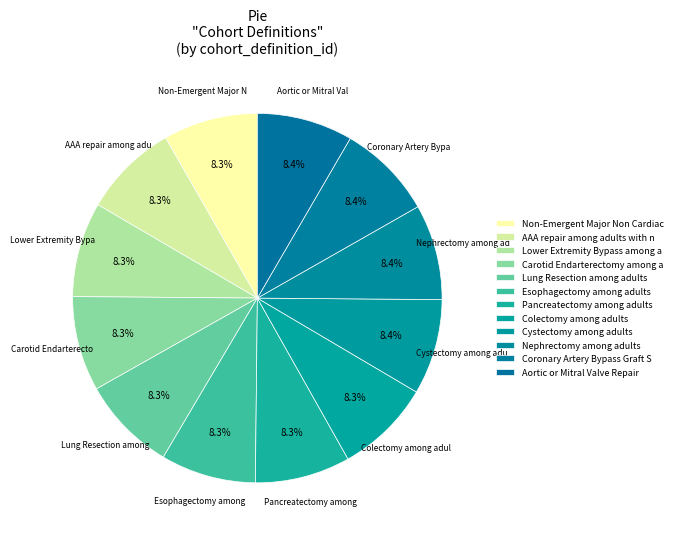

Does Esophagectomy among adults represent more than half of the total?

No